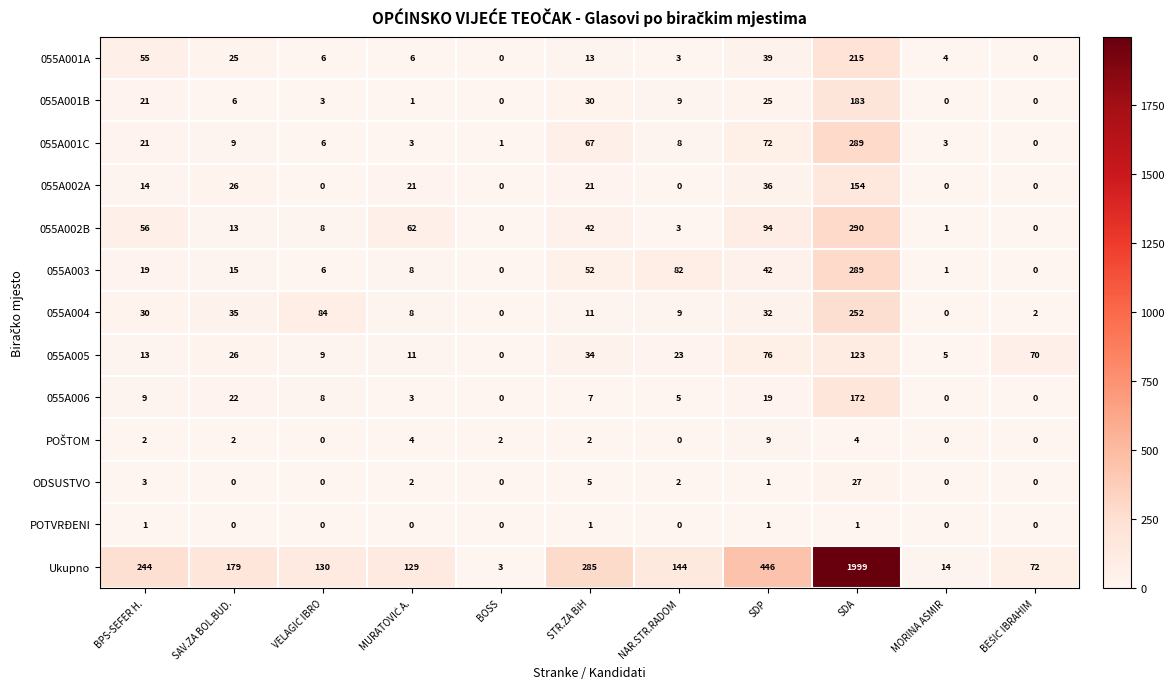

What is the total value across all series at STR.ZA BiH?

570